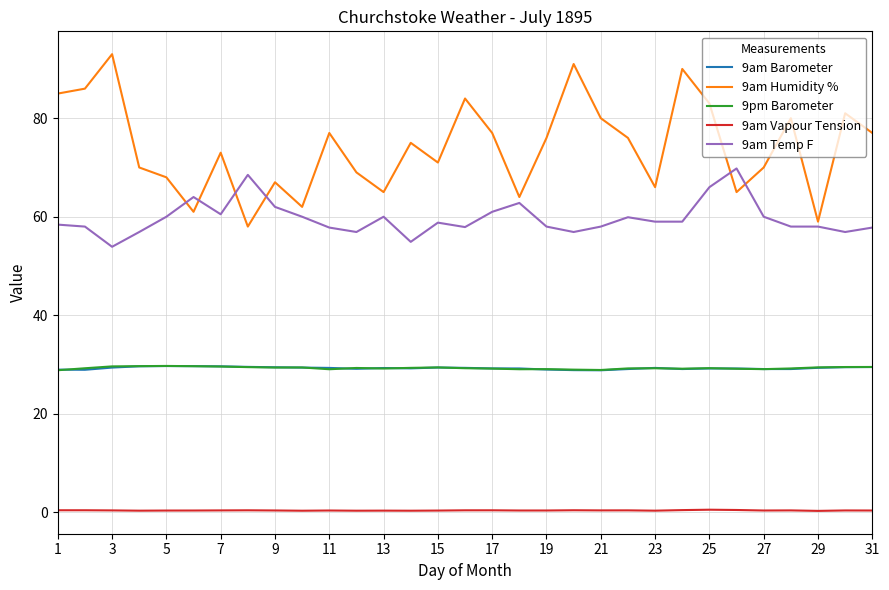

What is the minimum value for 9am Temp F?

53.9